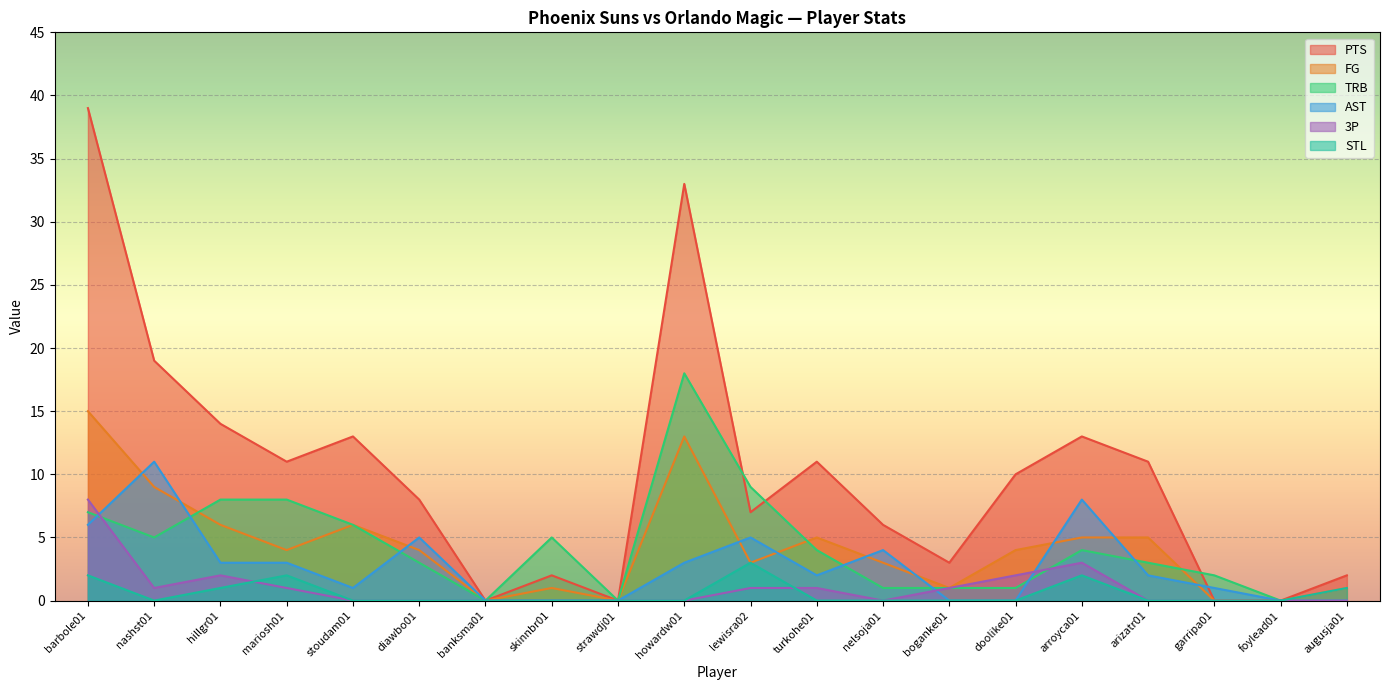

What is the difference between the maximum and minimum values in the AST series?

11